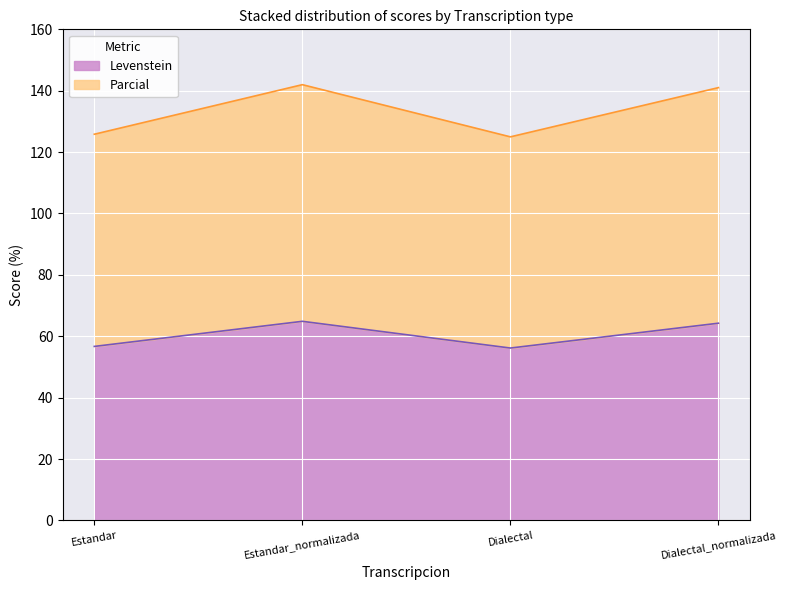

Where does the Levenstein series first go above 64?

Estandar_normalizada